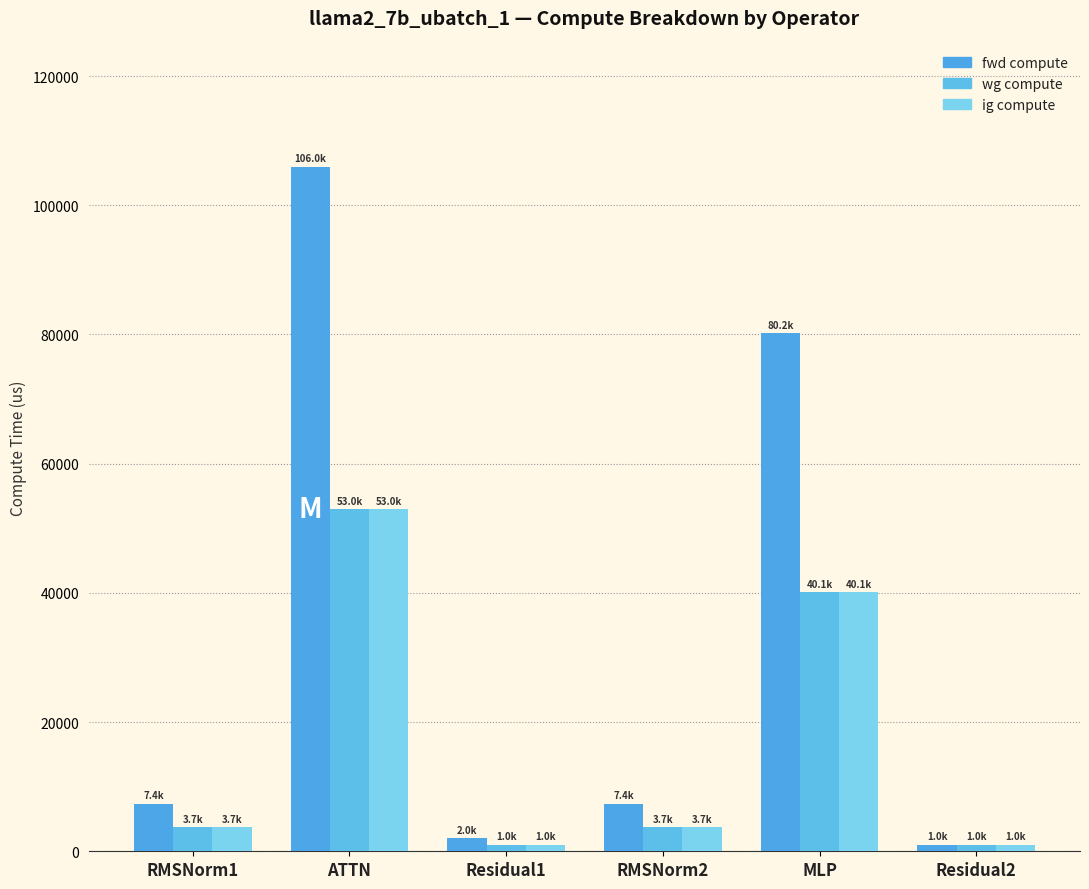

Between RMSNorm1 and Residual1, which is larger?

RMSNorm1